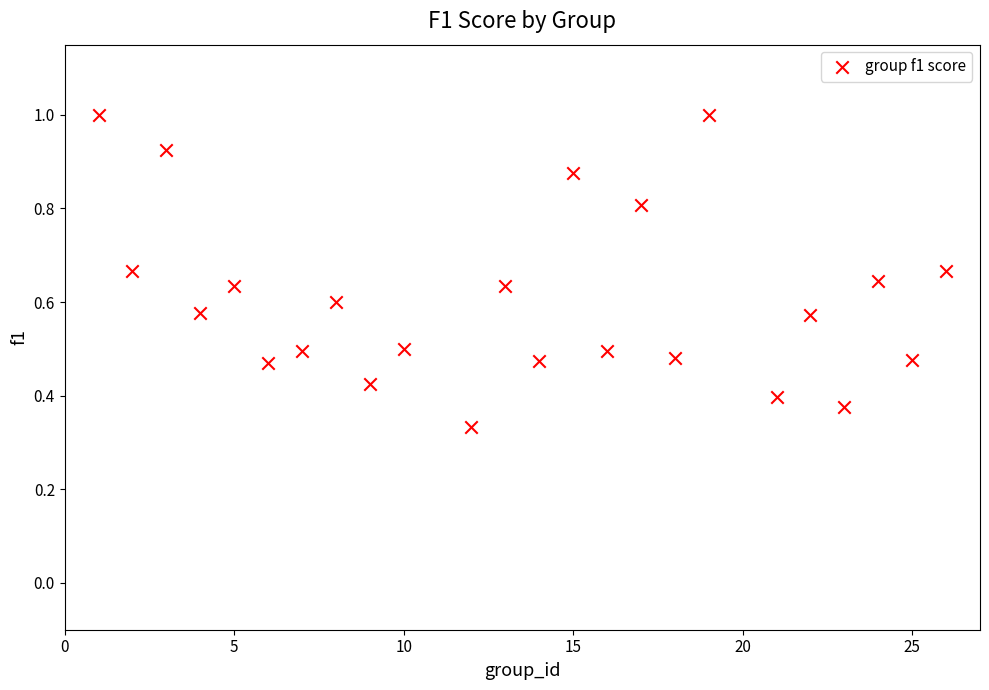

What is the range of X values (max minus min)?

25.0